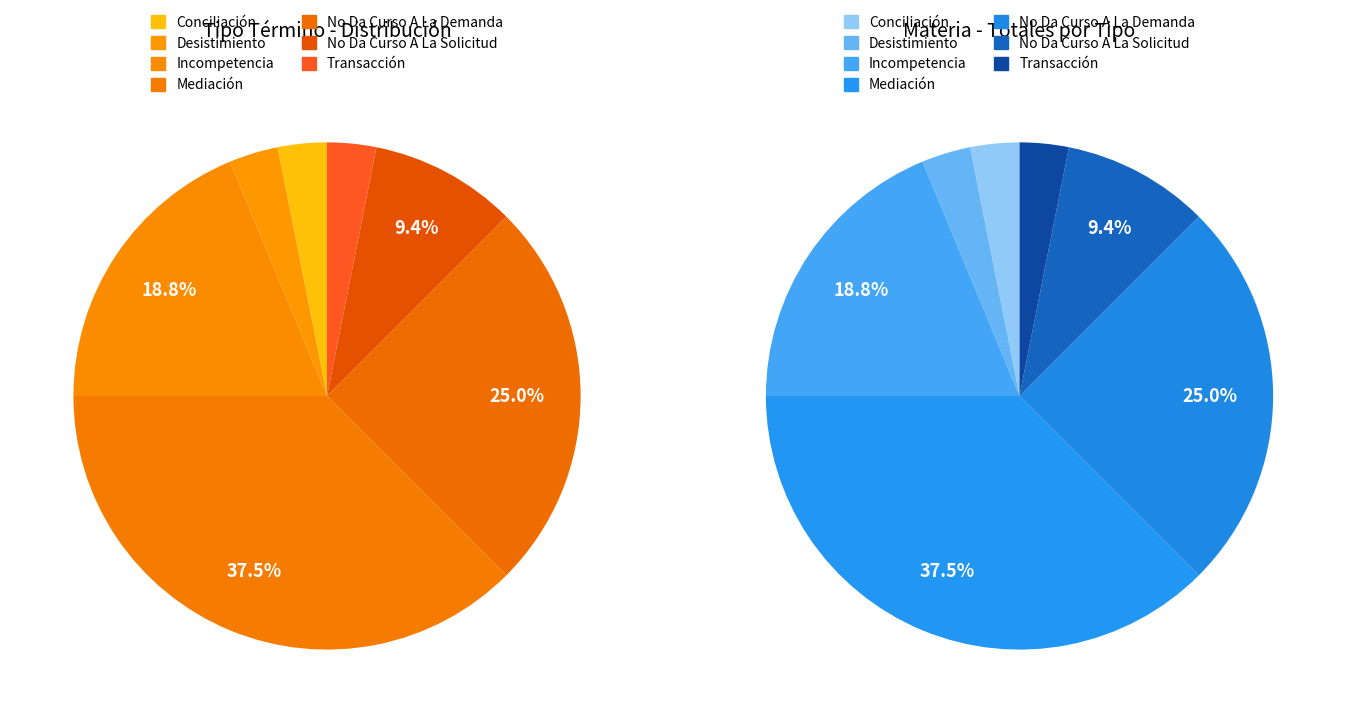

To the nearest percent, what portion does Incompetencia represent?

19%